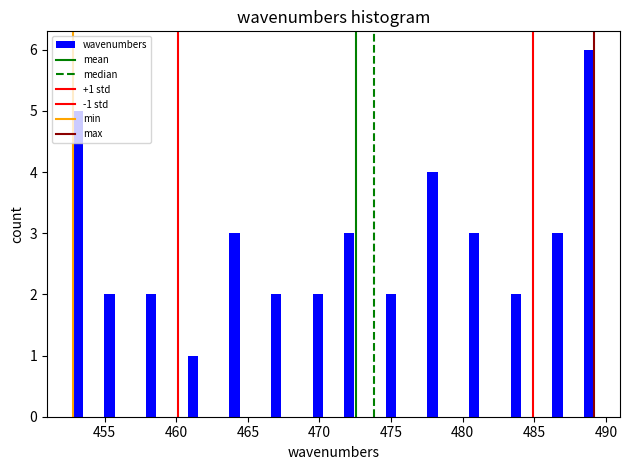

Around what value on the x-axis is the tallest bar? Give the approximate position of its centre, as read against the axis.

489.0